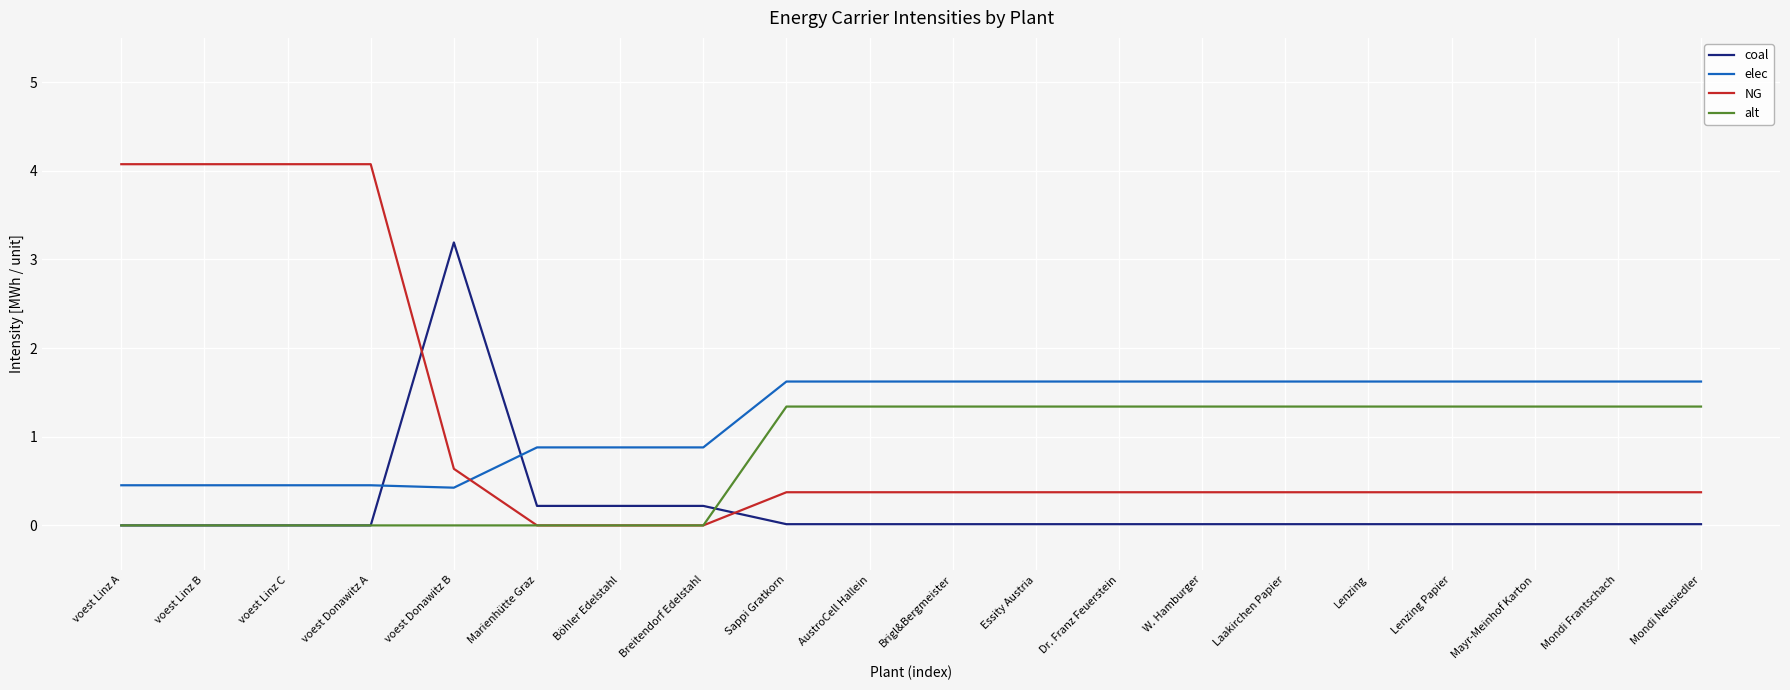

Is the value of alt at Brigl&Bergmeister greater than the value of NG at voest Donawitz B?

Yes